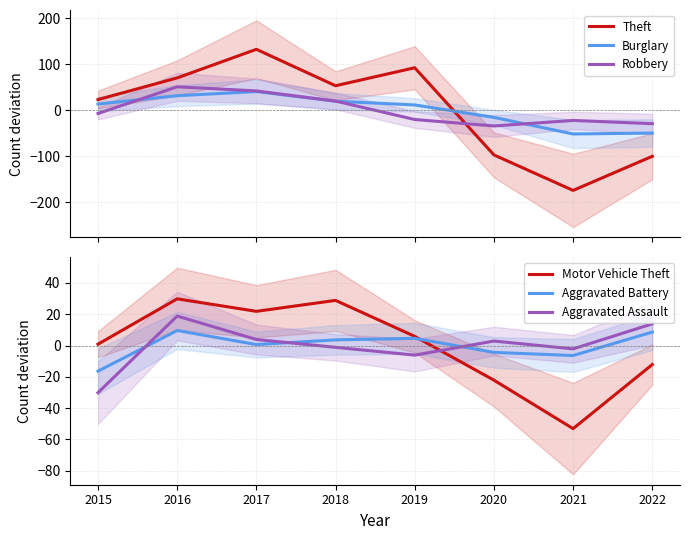

Where is the first local minimum for Theft?

2018